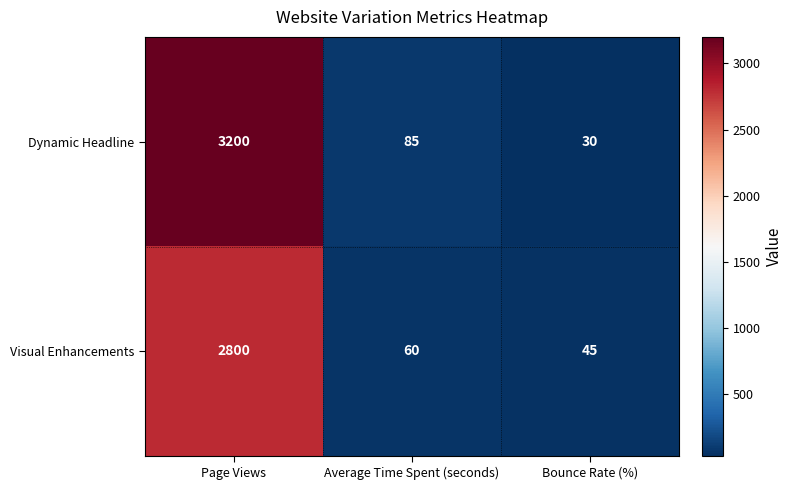

How many categories are shown in the chart?

3